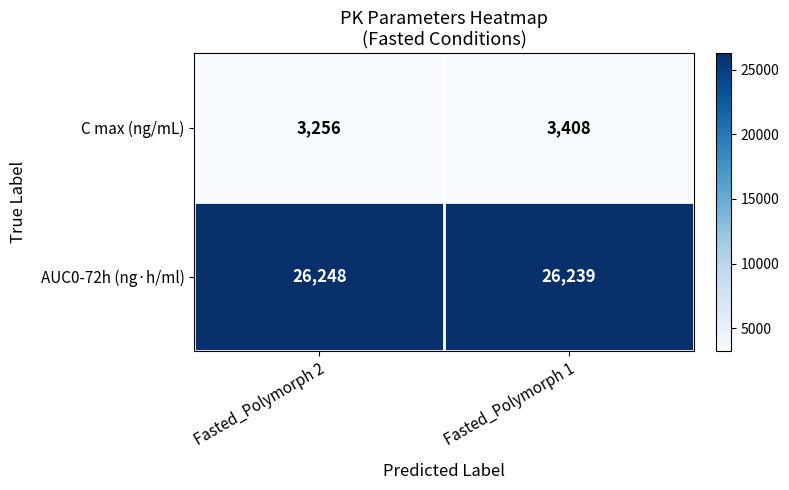

What is the difference between the maximum and minimum values in the C max (ng/mL) series?

152